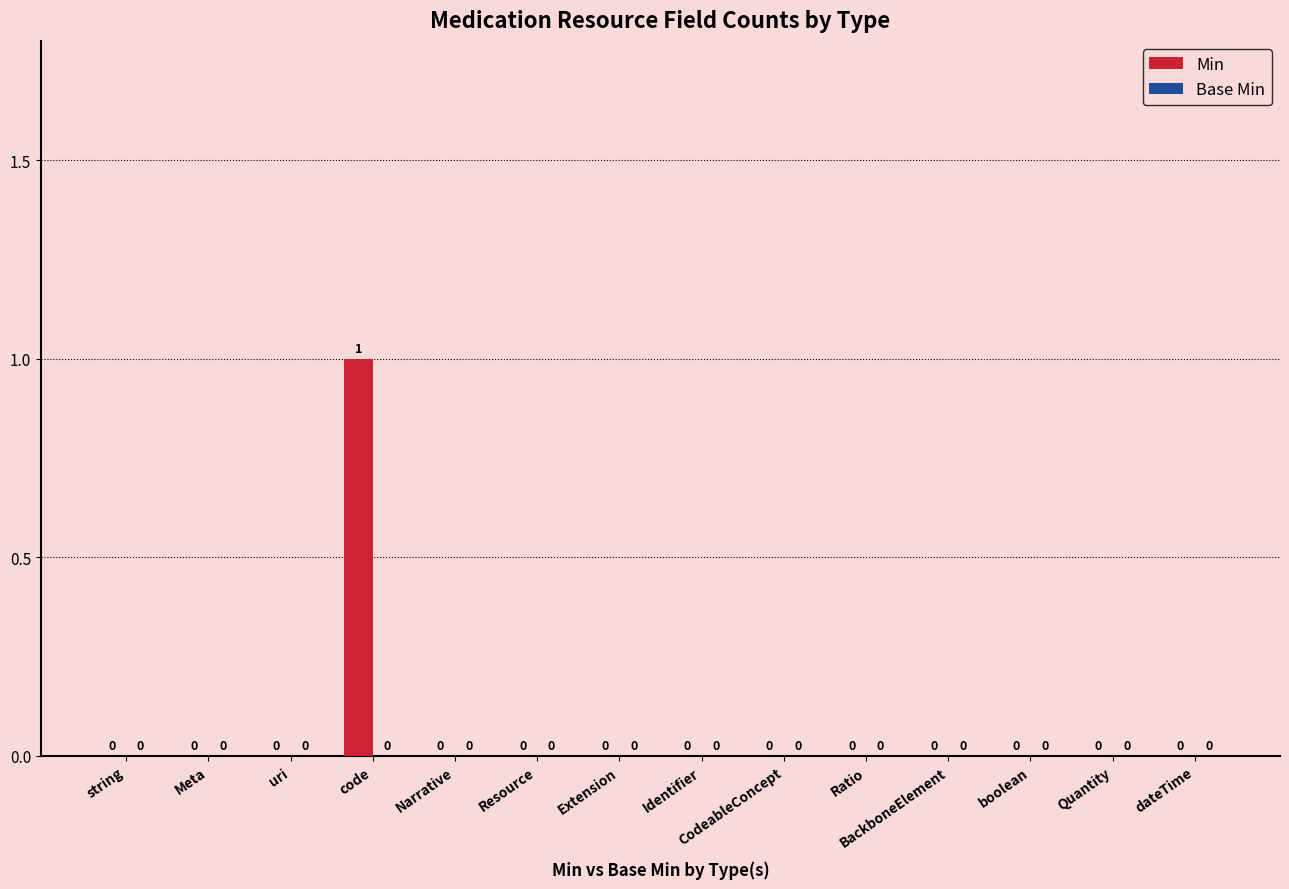

Which label corresponds to the largest value in the chart?

code